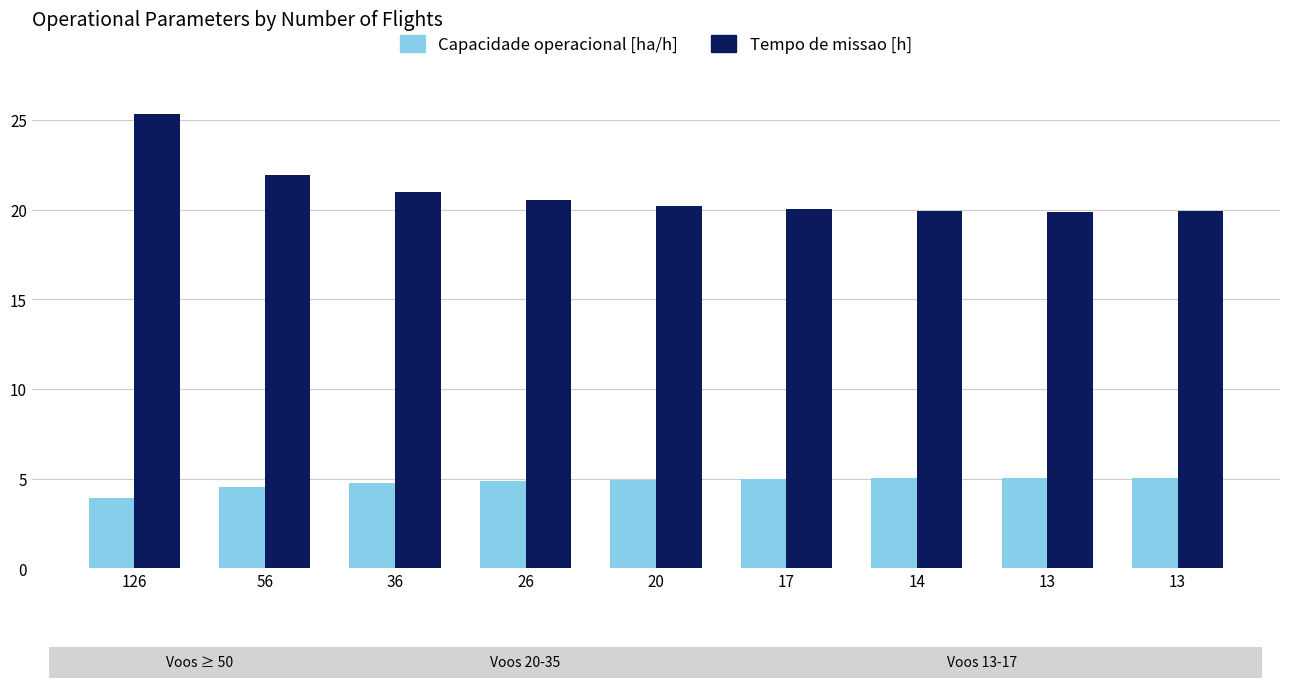

What is the average value of the Tempo de missao [h] series?

21.0